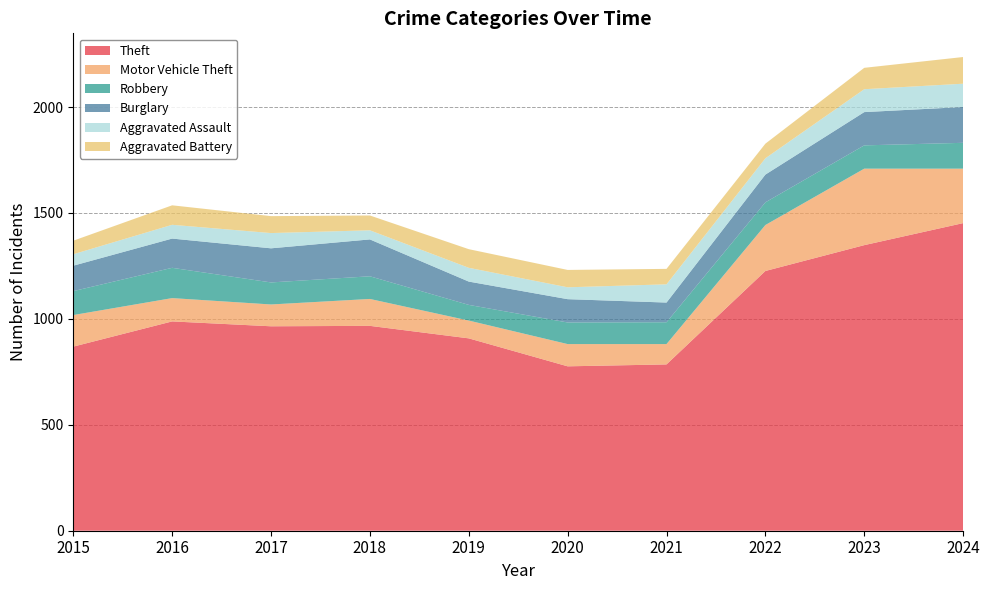

Reading left to right, extract all data points from this chart.

Theft: 869	988	965	967	908	776	785	1226	1348	1452
Motor Vehicle Theft: 149	110	103	127	84	105	96	217	361	257
Robbery: 113	143	104	107	74	102	103	107	110	122
Burglary: 120	138	161	174	110	110	93	131	157	169
Aggravated Assault: 54	65	72	43	65	56	86	77	108	110
Aggravated Battery: 64	92	80	70	88	82	73	69	101	126